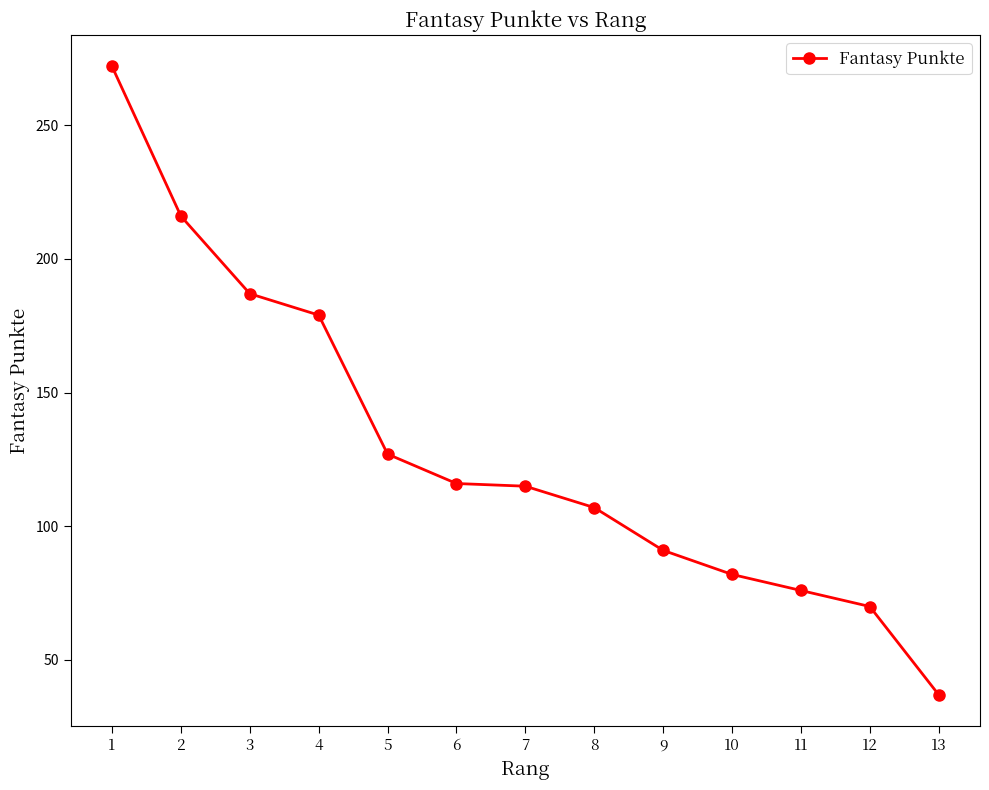

What value does the data have at 6, to the nearest 50?

100